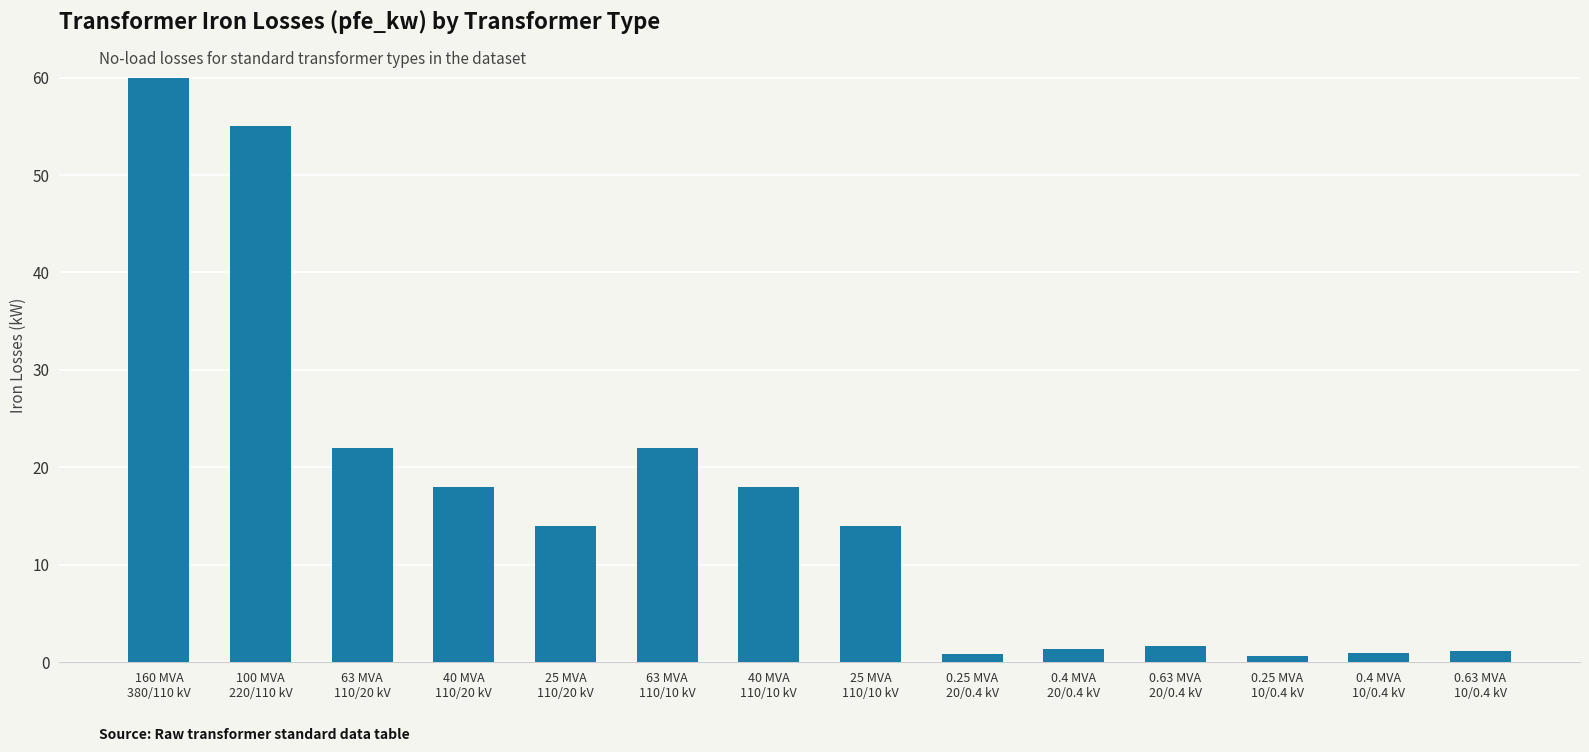

Between 40 MVA
110/20 kV and 0.63 MVA
10/0.4 kV, which is larger?

40 MVA
110/20 kV